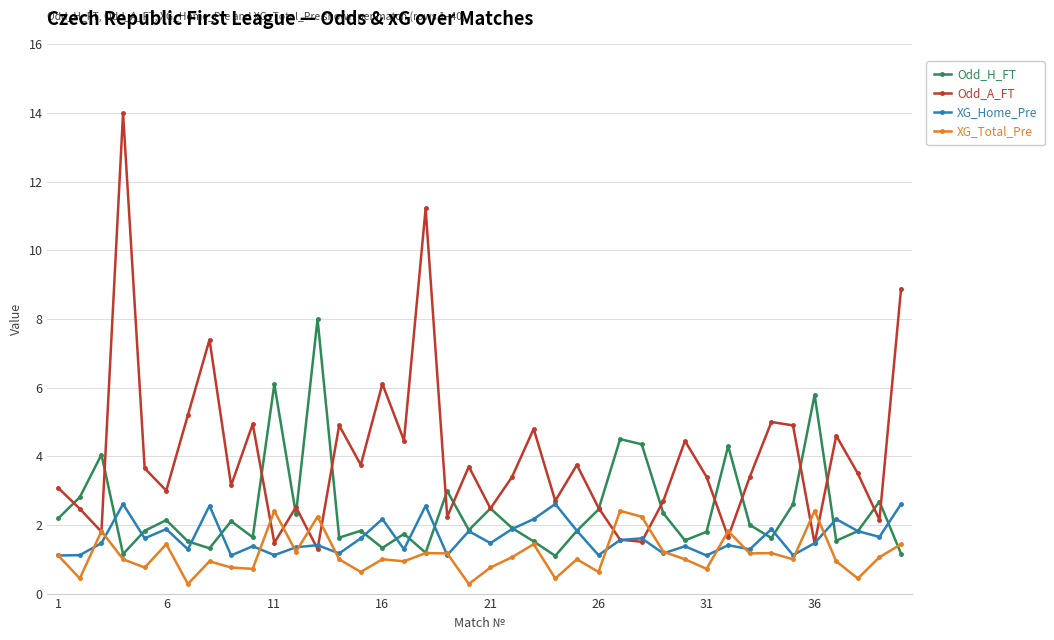

At how many categories does at least one series exceed 12?

1